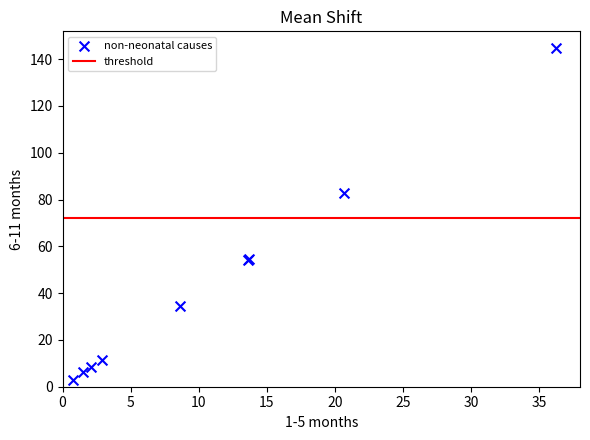

What Y value in the scatter plot is closest to 73?

82.6